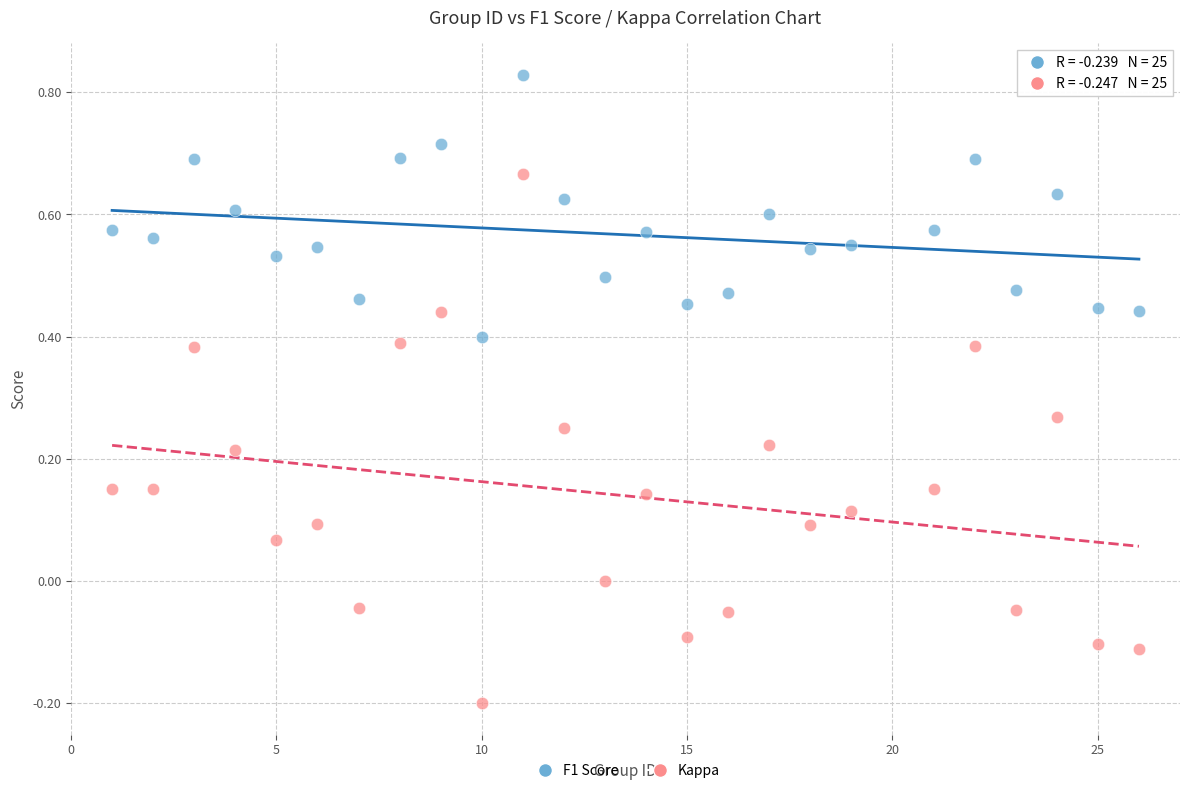

Across all data points, what is the range of Y values (max minus min)?

1.0